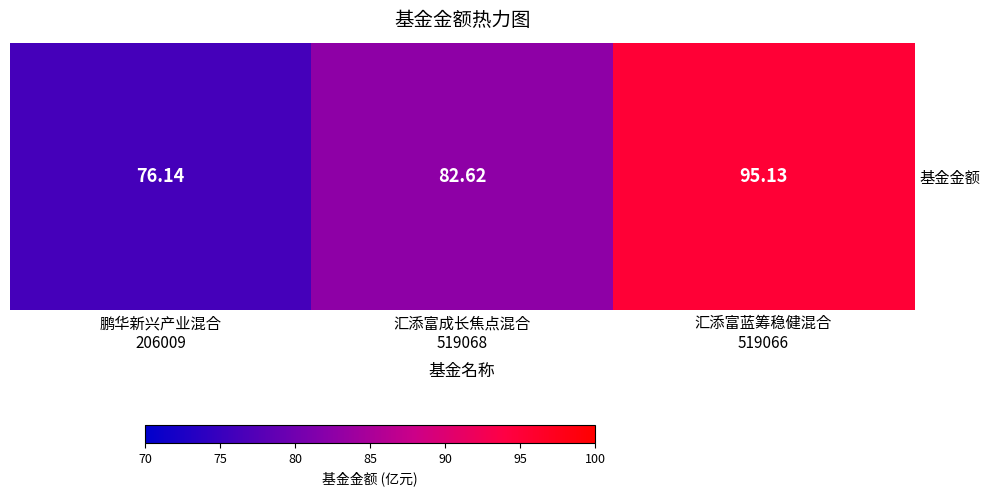

At which label does the data first exceed 82?

汇添富成长焦点混合
519068